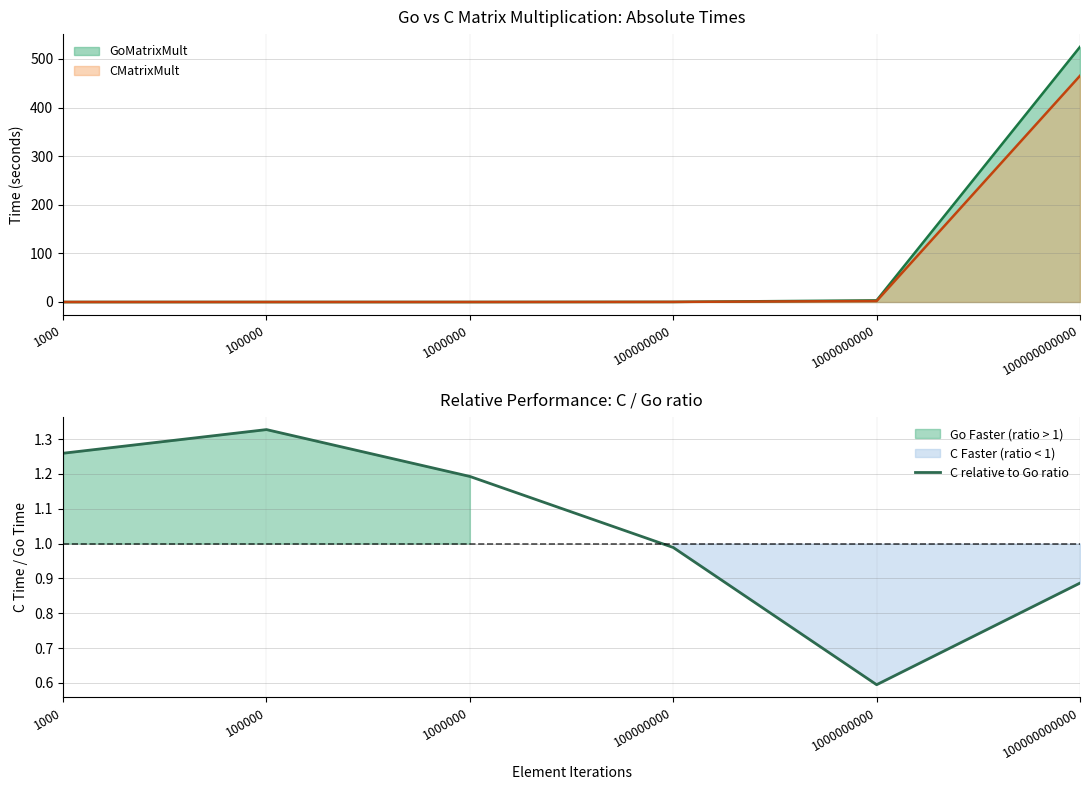

At which category does the chart reach its peak across all series?

100000